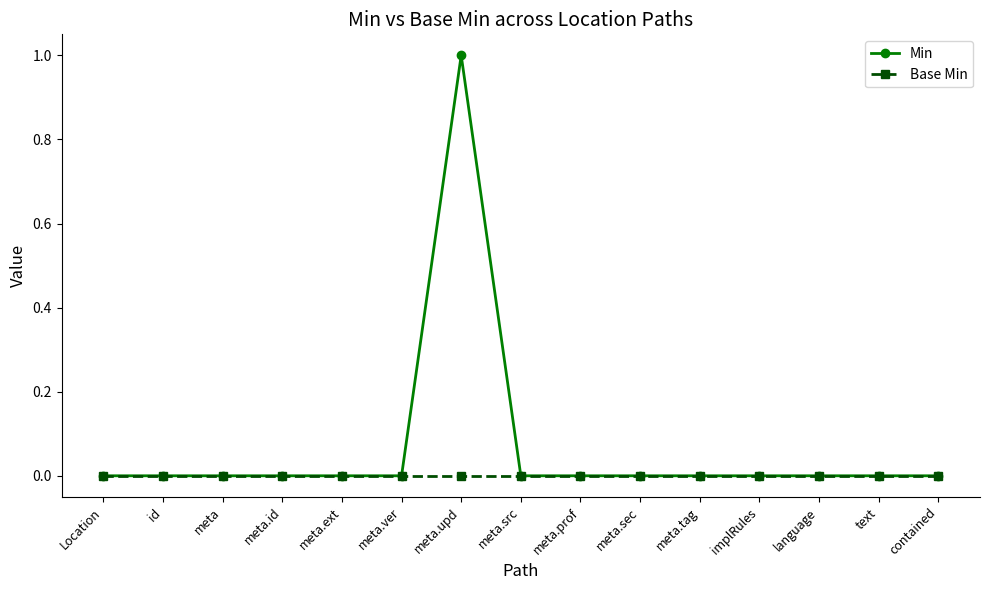

List the series in order of their peak value, highest first.

Min, Base Min